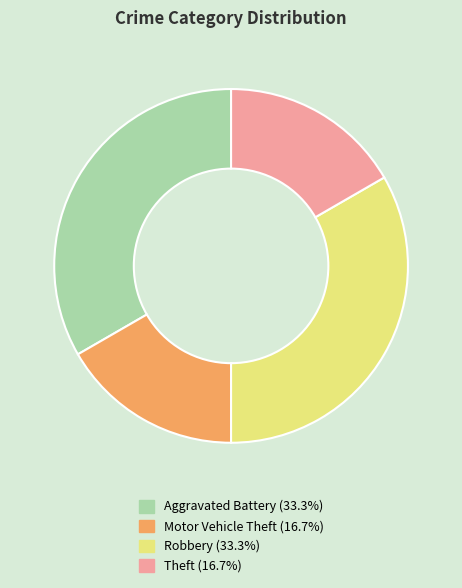

Is it true that Motor Vehicle Theft is 17% of the pie?

True